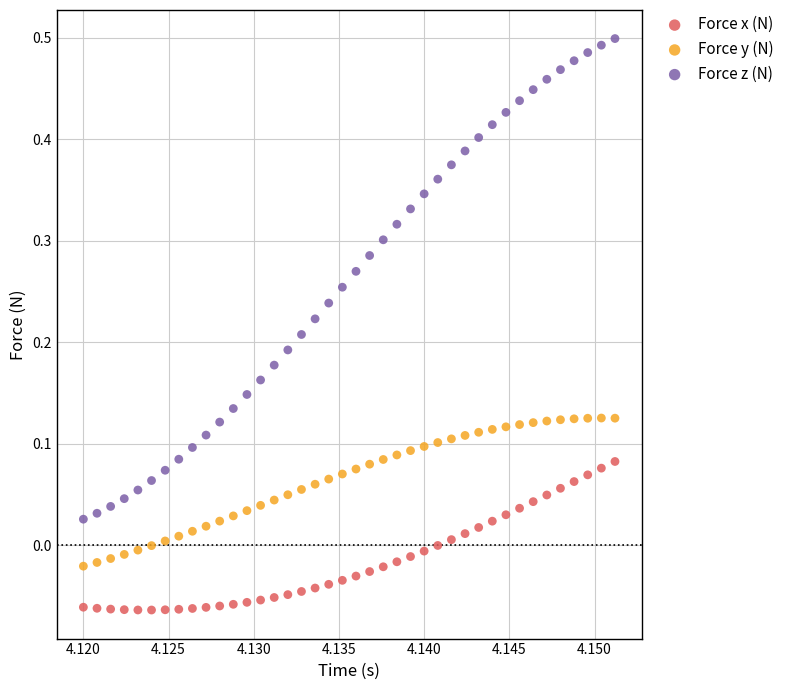

Across all data points, what is the range of Y values (max minus min)?

0.6